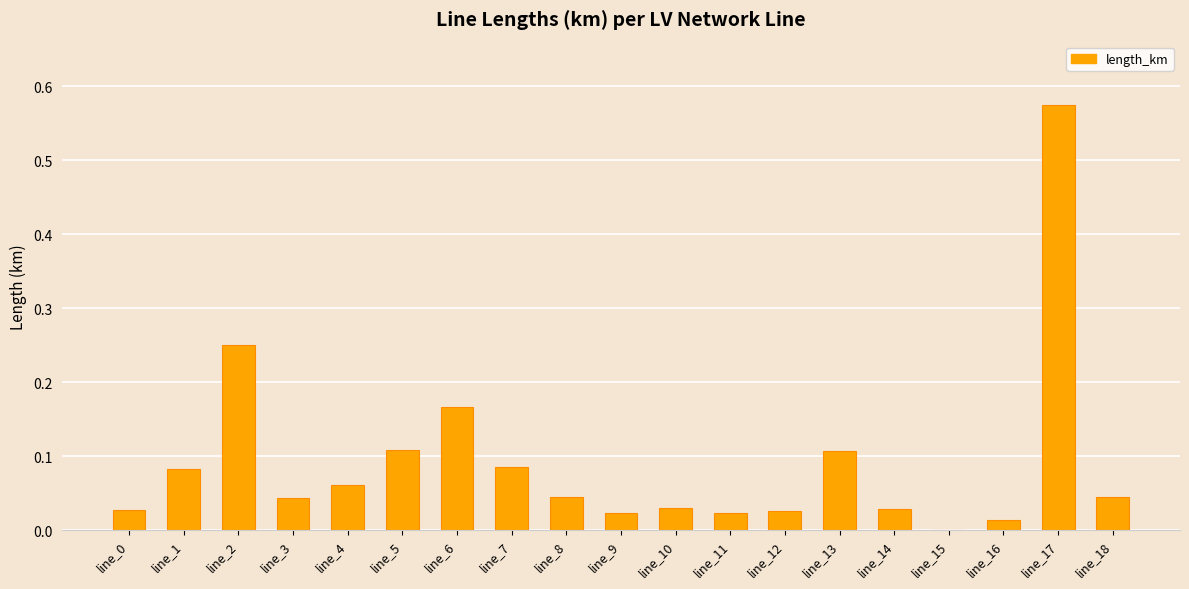

Which category has the highest value across all series?

line_17